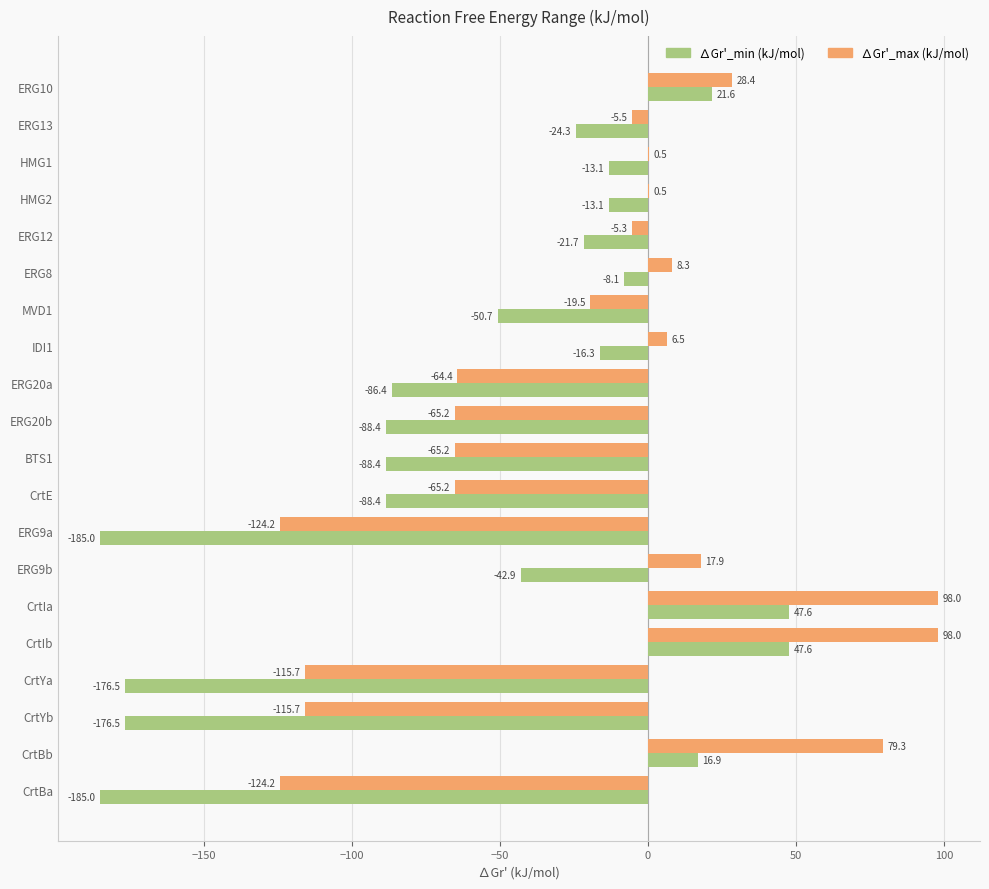

Which series has the largest total across all categories?

∆Gr'_max (kJ/mol)